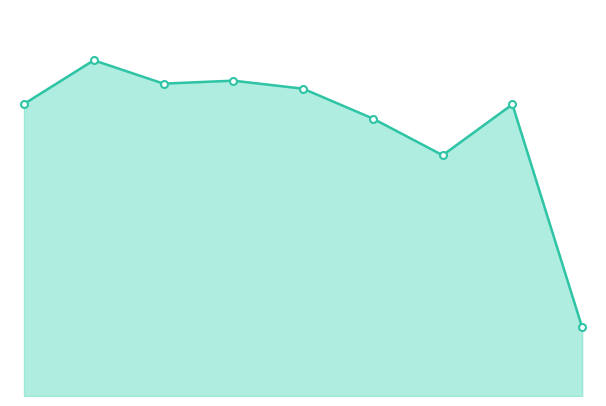

Does the chart have visible grid lines?

No